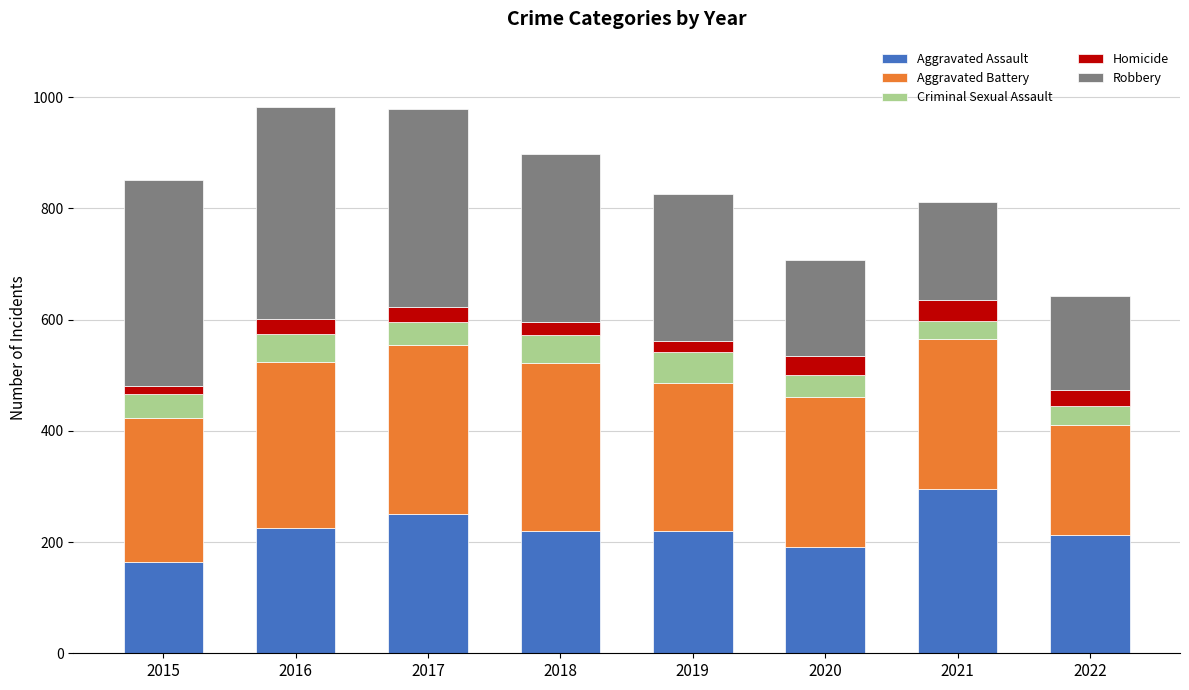

How many series are shown in this chart?

5